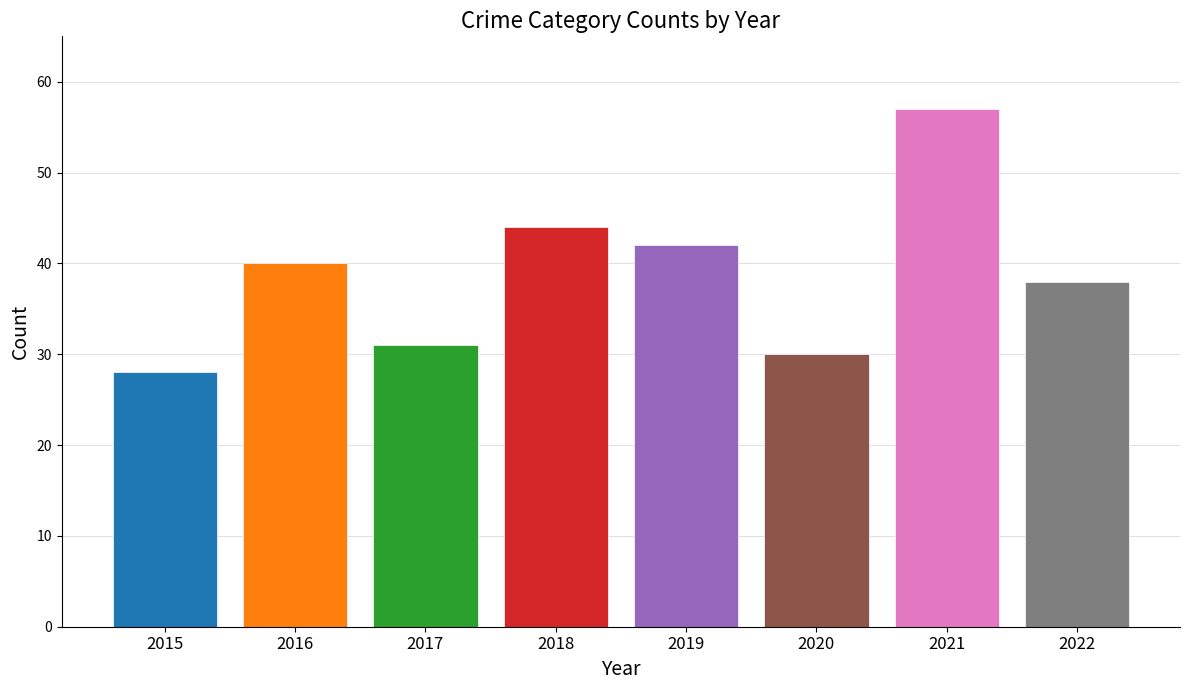

Is the value of Total at 2021 greater than the value of Criminal Sexual Assault at 2018?

Yes